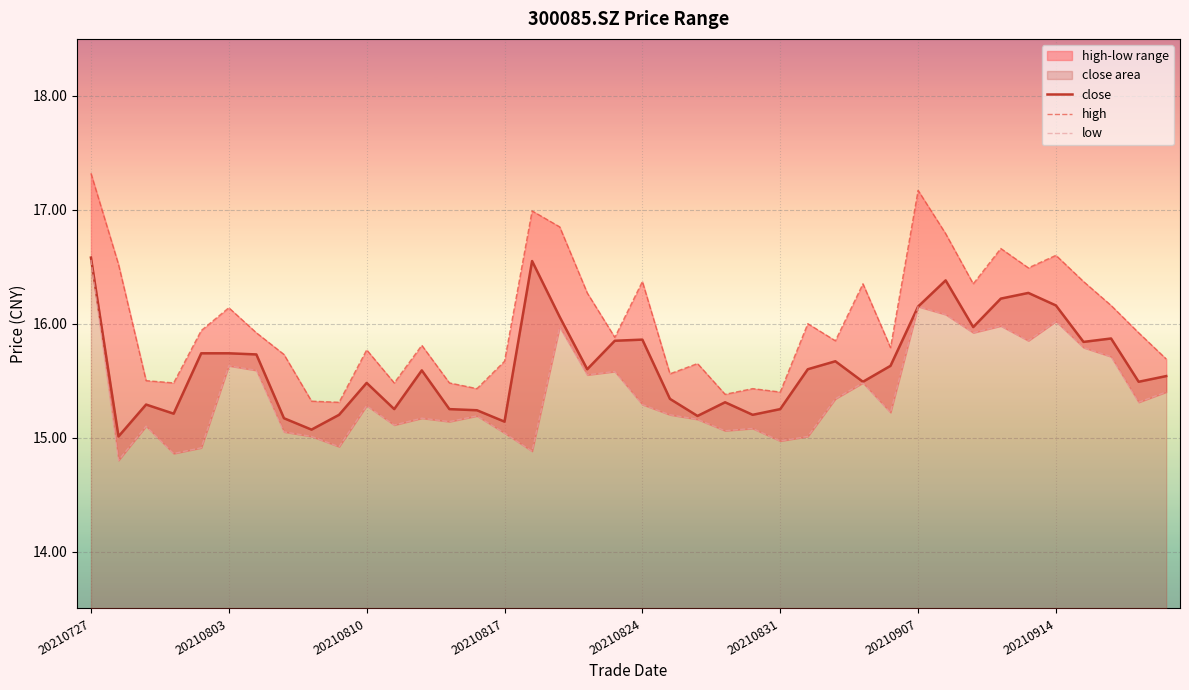

True or false: close has a value of 16.6 at 20210727.

True